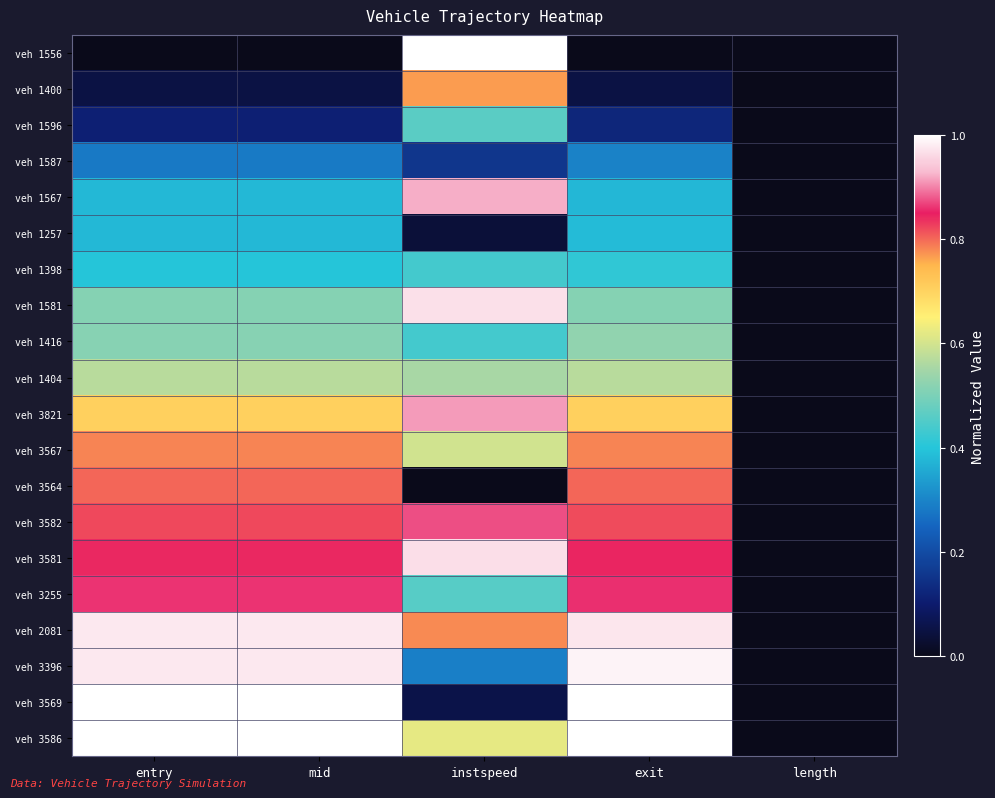

At entry, list the series in order from smallest to largest.

veh 1556, veh 1400, veh 1596, veh 1587, veh 1567, veh 1257, veh 1398, veh 1581, veh 1416, veh 1404, veh 3821, veh 3567, veh 3564, veh 3582, veh 3581, veh 3255, veh 2081, veh 3396, veh 3569, veh 3586